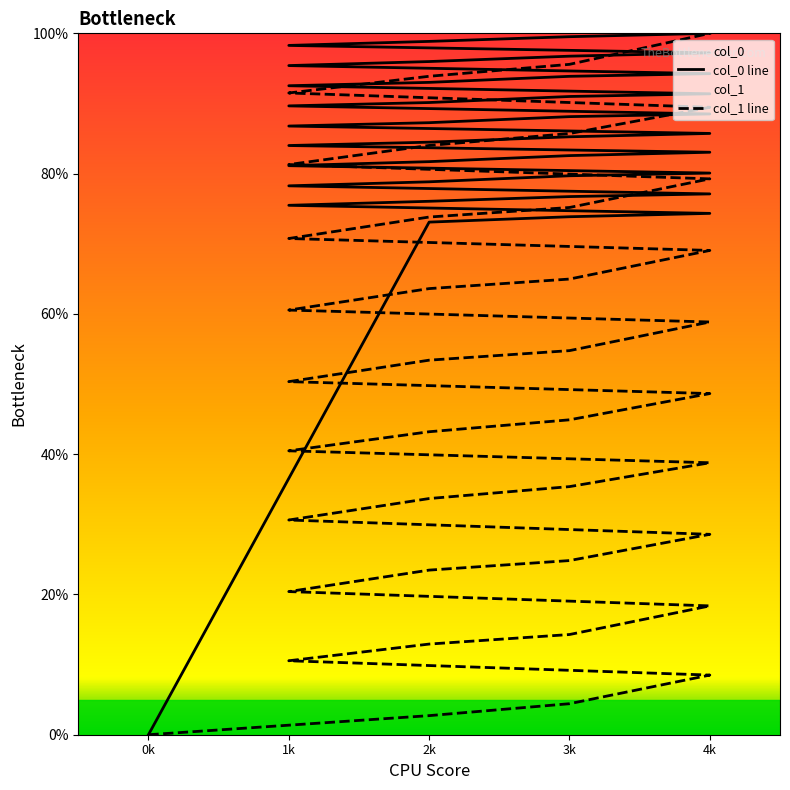

Is the value of col_0 line at 3k greater than the value of col_1 line at 2k?

Yes